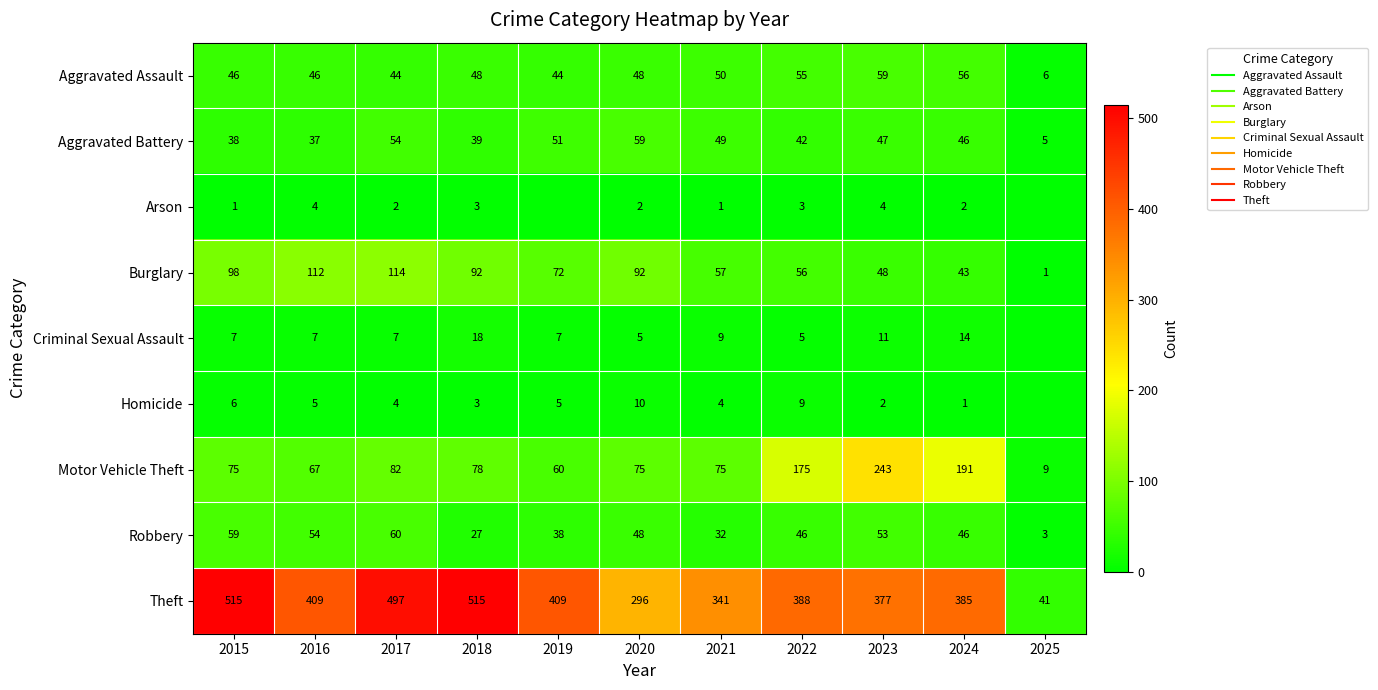

What is the maximum value for Motor Vehicle Theft?

243